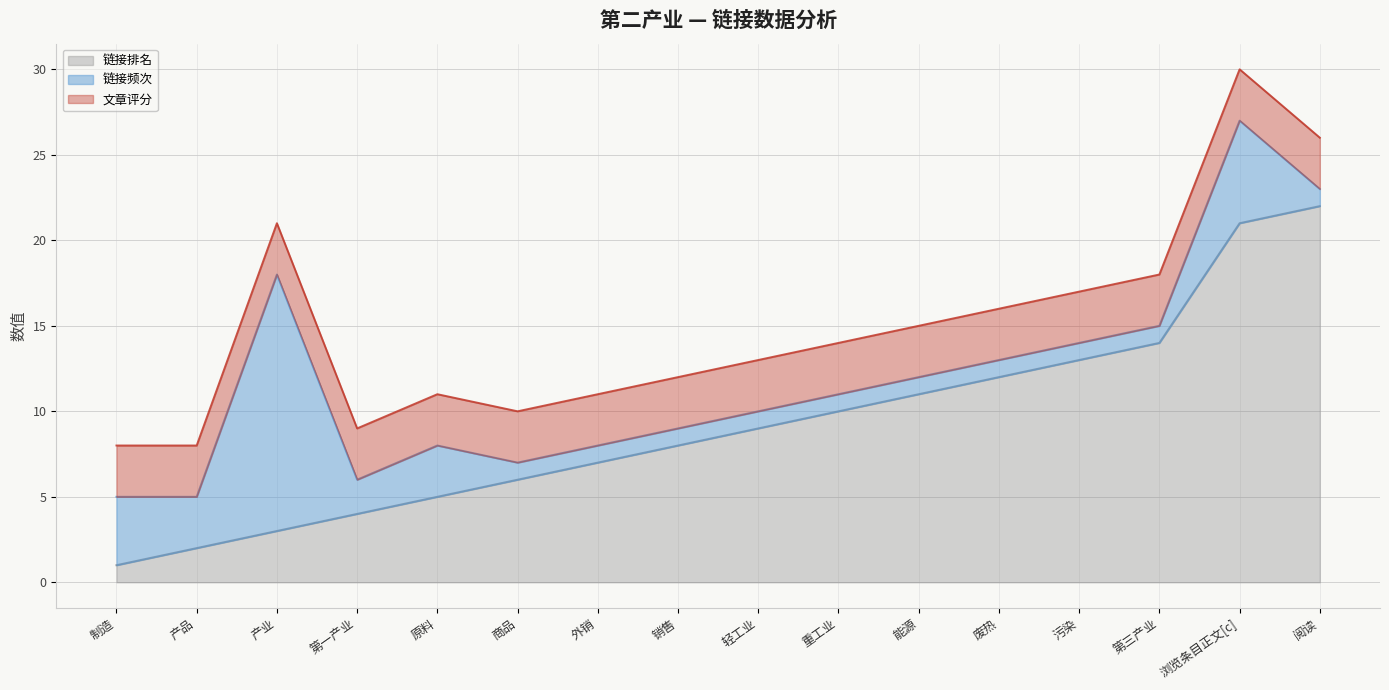

Where is the first local maximum for 链接频次?

产业